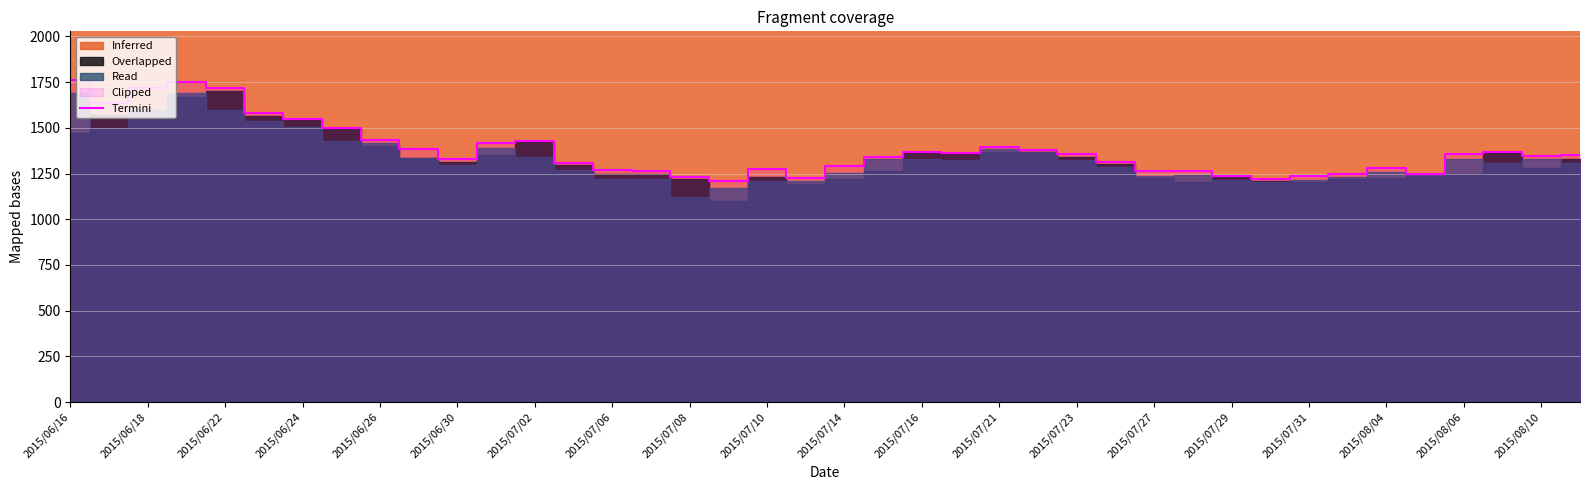

How many lines are shown in the chart?

1